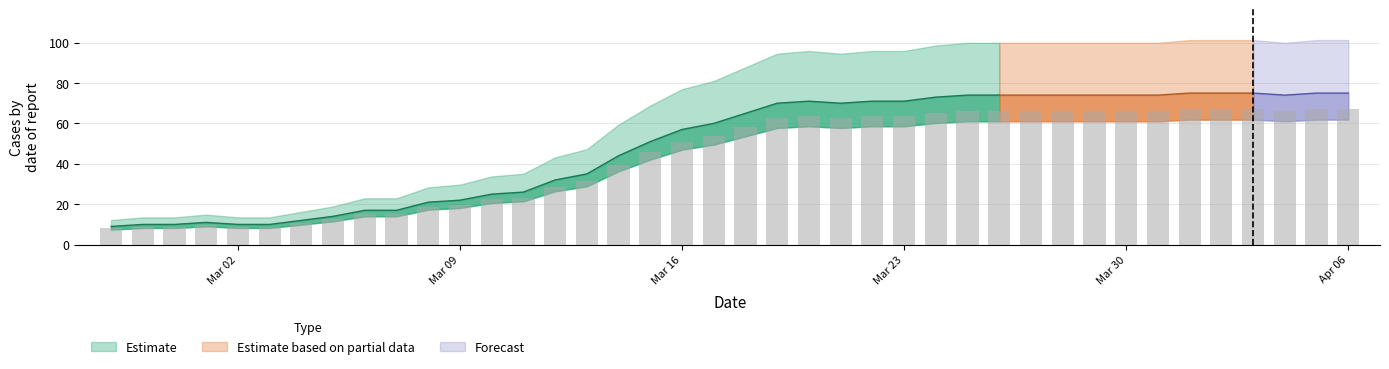

What is the value of the 30th bar from the left?

66.2